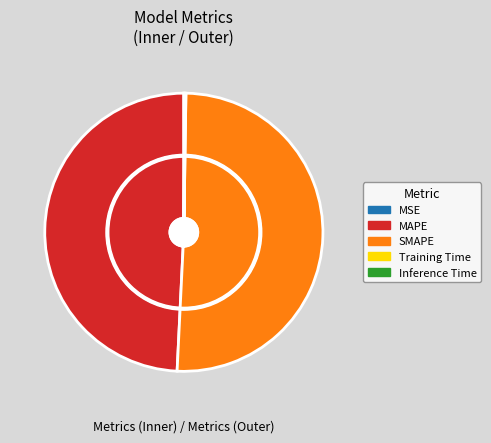

Combined, what portion of the pie is SMAPE and Training Time?

50.6%